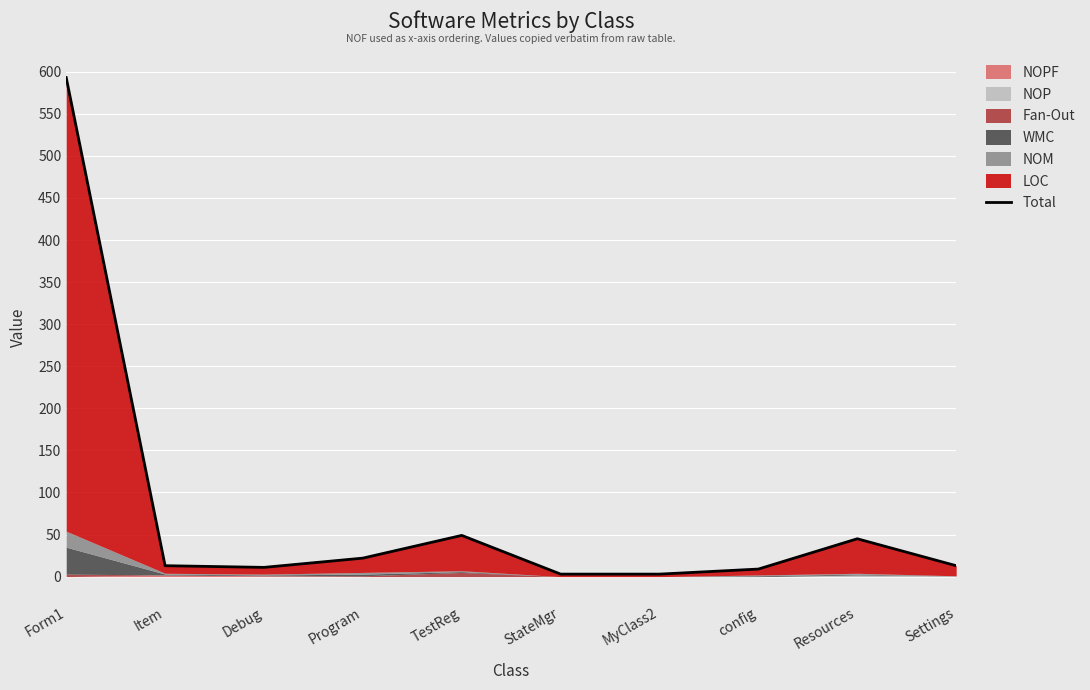

List the labels in order of value, largest first.

Form1, TestReg, Resources, Program, Item, Settings, Debug, config, StateMgr, MyClass2